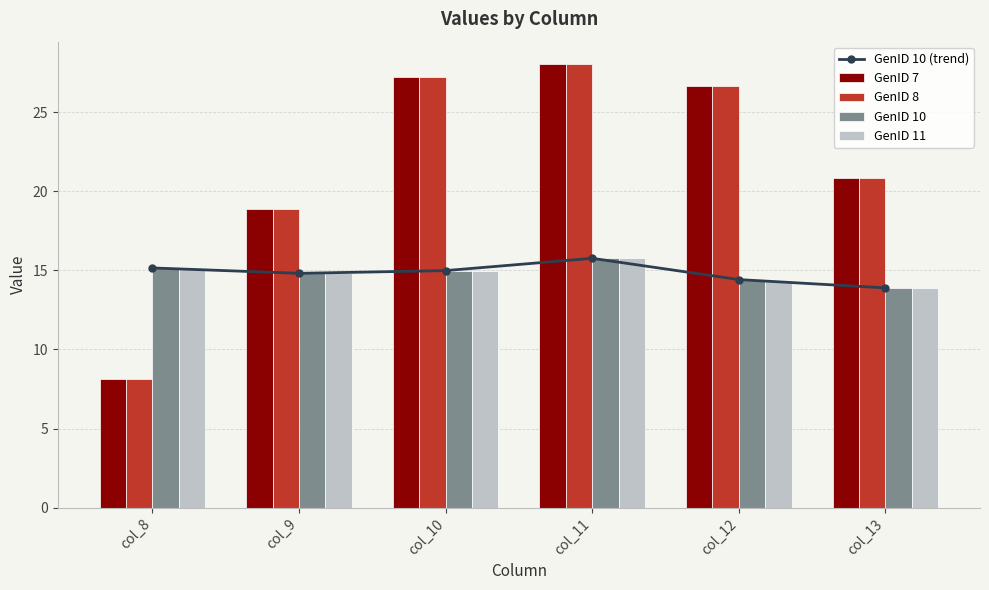

Which label corresponds to the largest value in the chart?

col_11